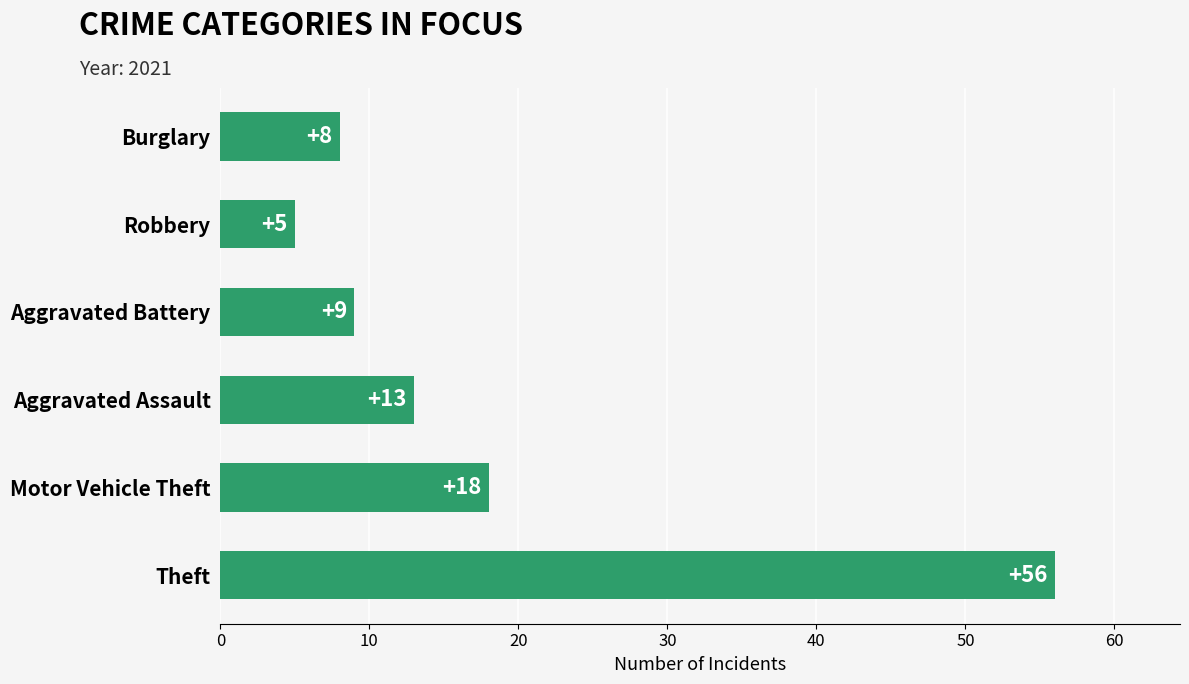

Which label corresponds to the smallest value in the chart?

Robbery